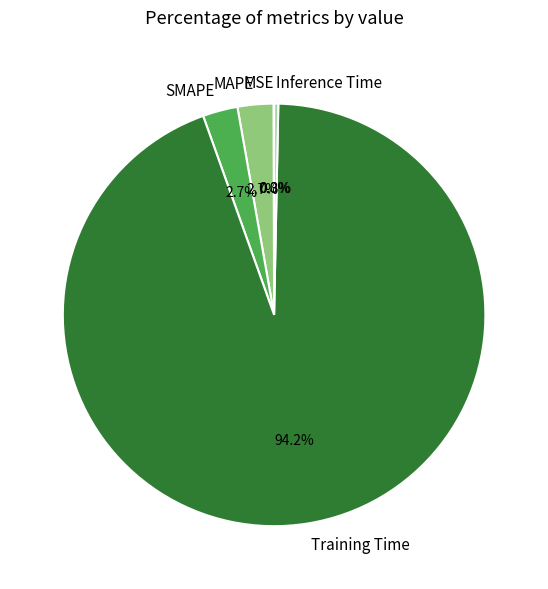

Which has a higher value, Training Time or Inference Time?

Training Time